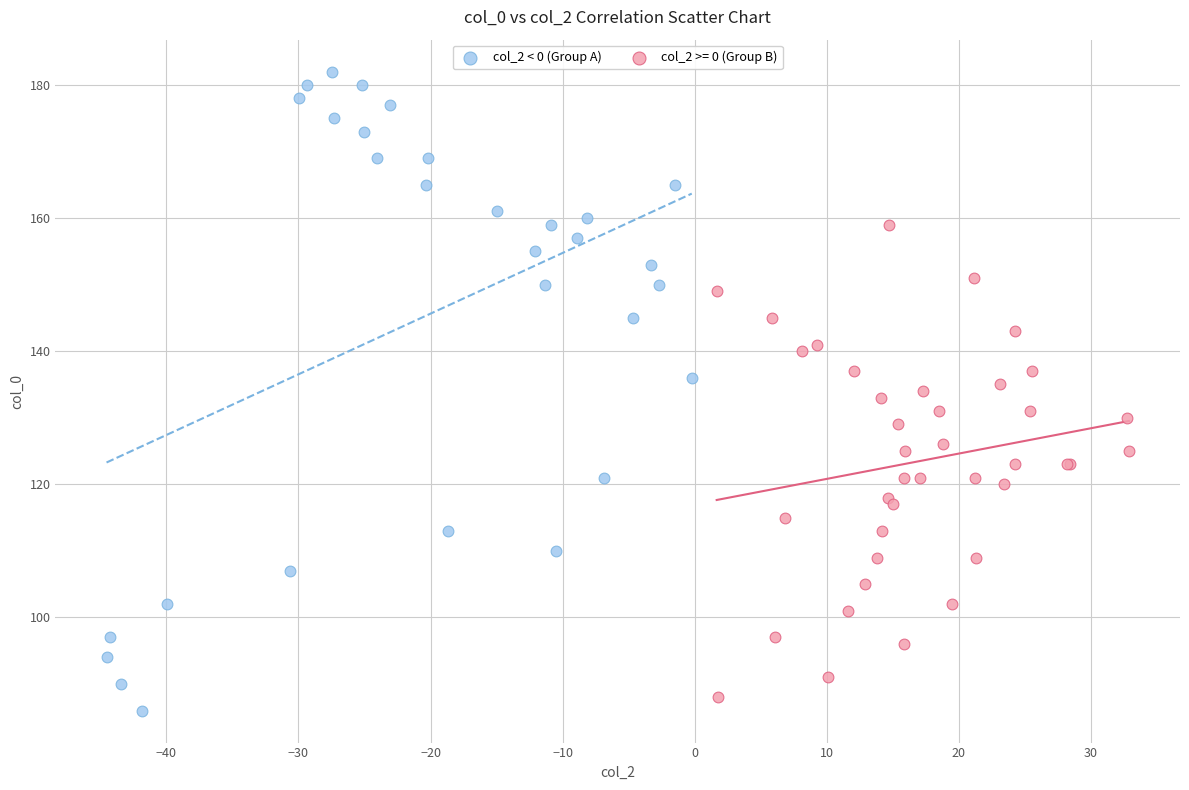

Which series contains the highest Y value?

col_2 < 0 (Group A)